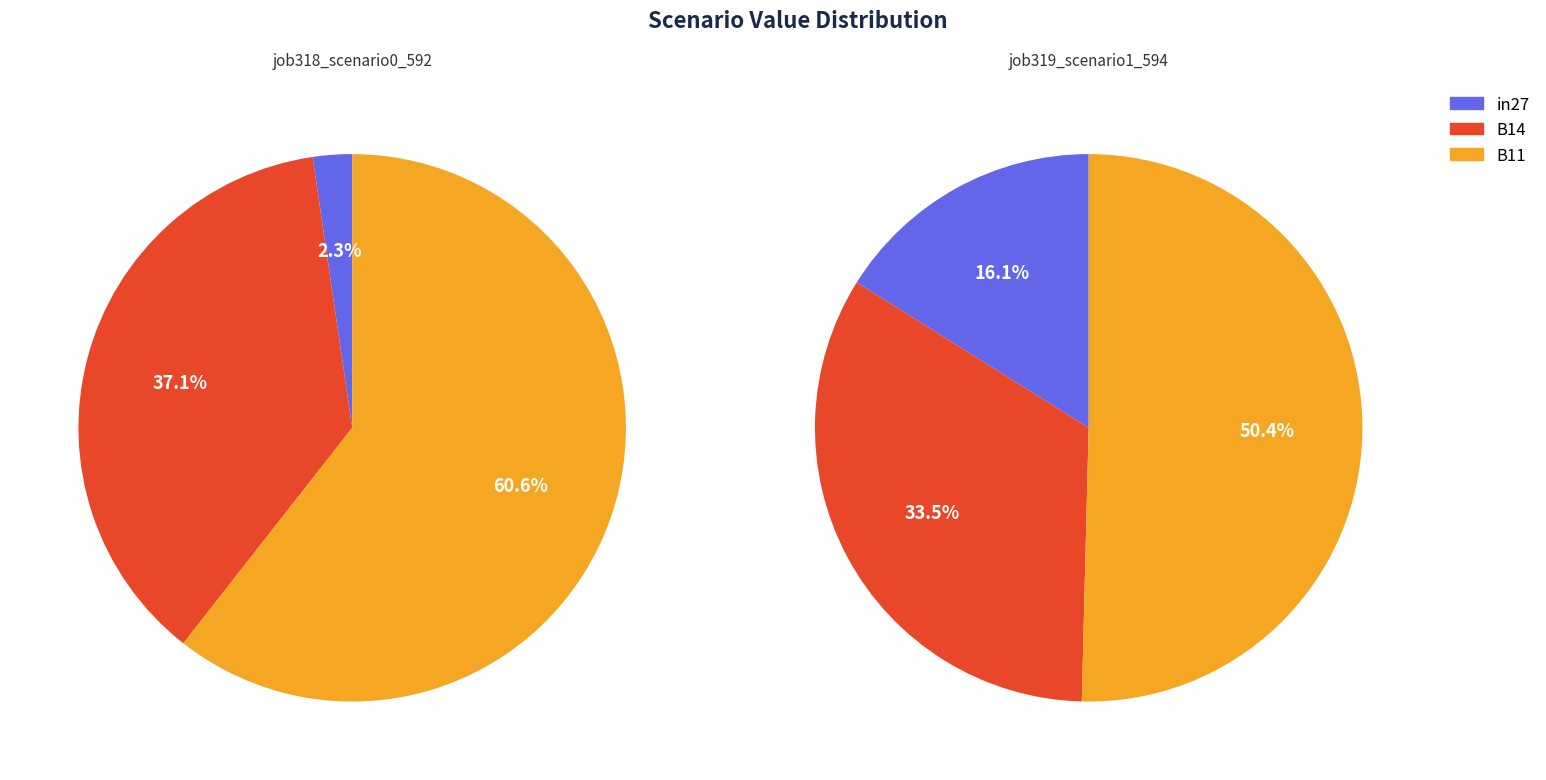

Is it true that B11 is 61% of the pie?

True